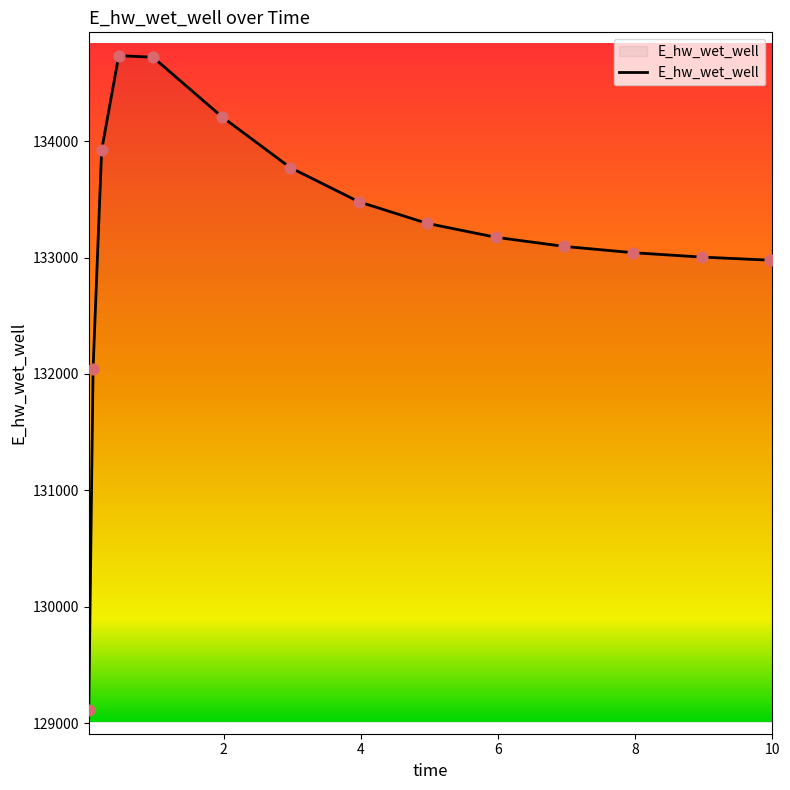

What is the difference between the maximum and minimum values?

5624.6